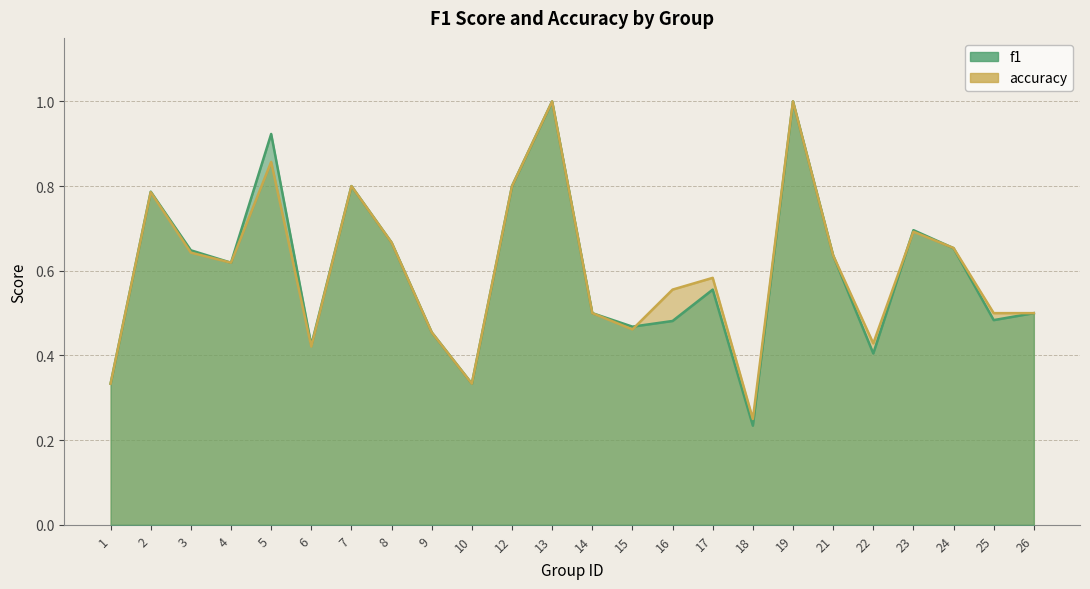

How many f1 values are between 0 and 1?

24